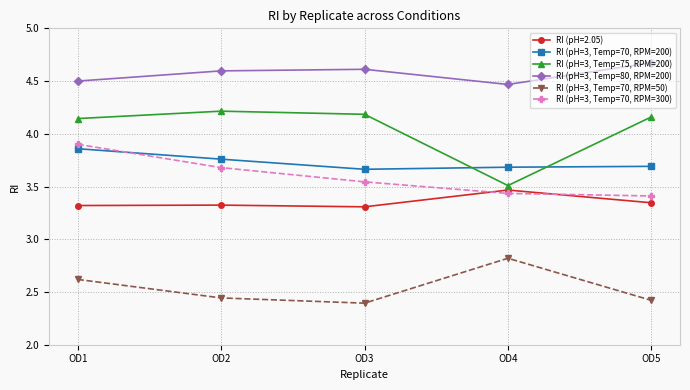

Which series has the largest range (max minus min)?

RI (pH=3, Temp=75, RPM=200)